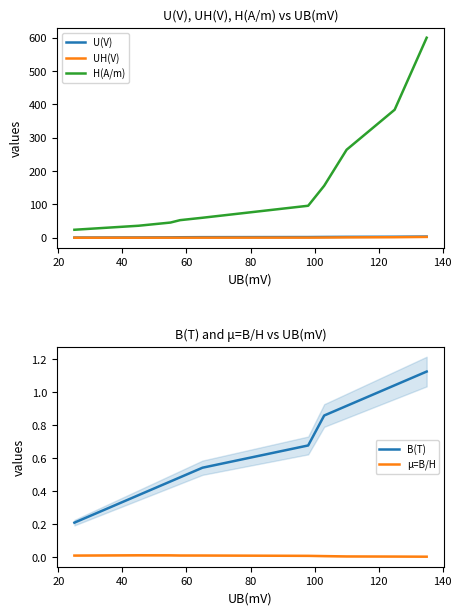

Does the chart display data point markers on the line(s)?

No